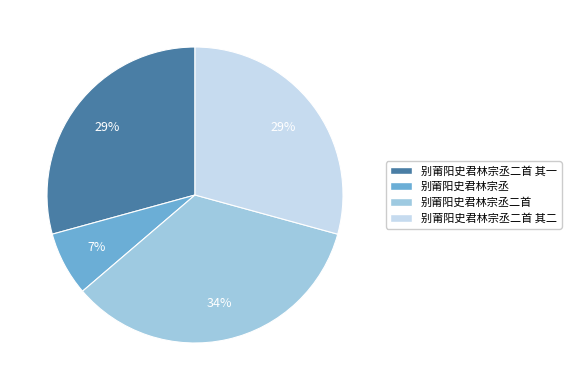

Does any single category account for the majority?

No